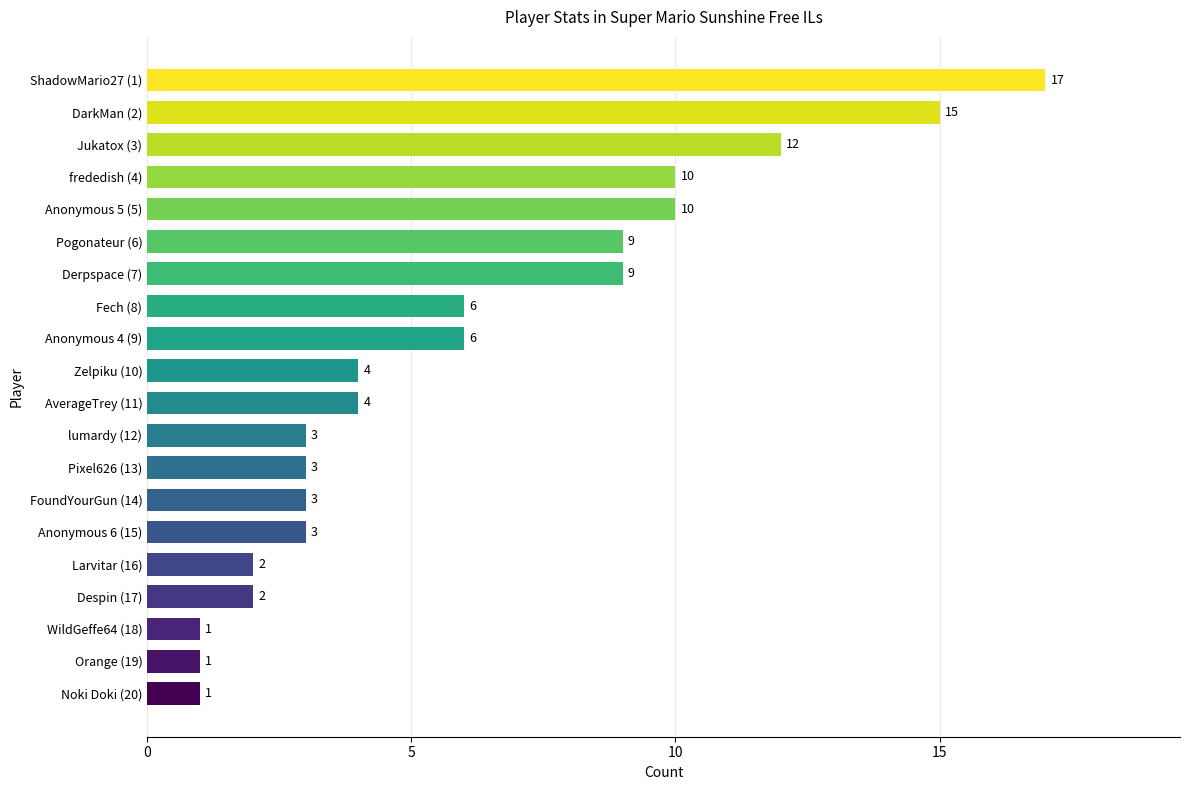

What is the maximum value shown in the chart?

17